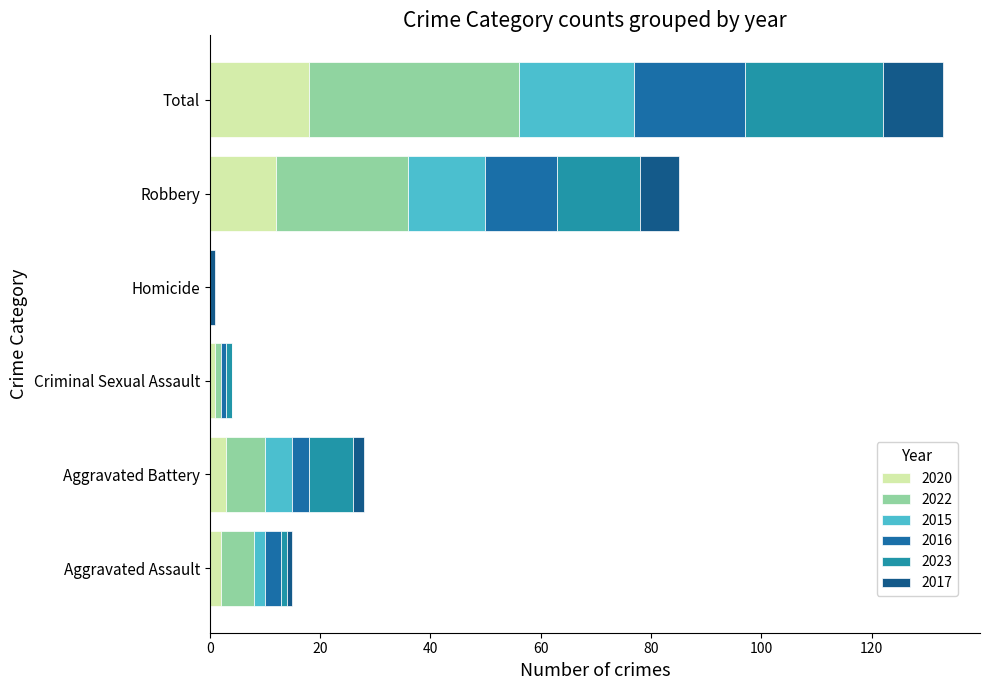

How many categories are shown in the chart?

6